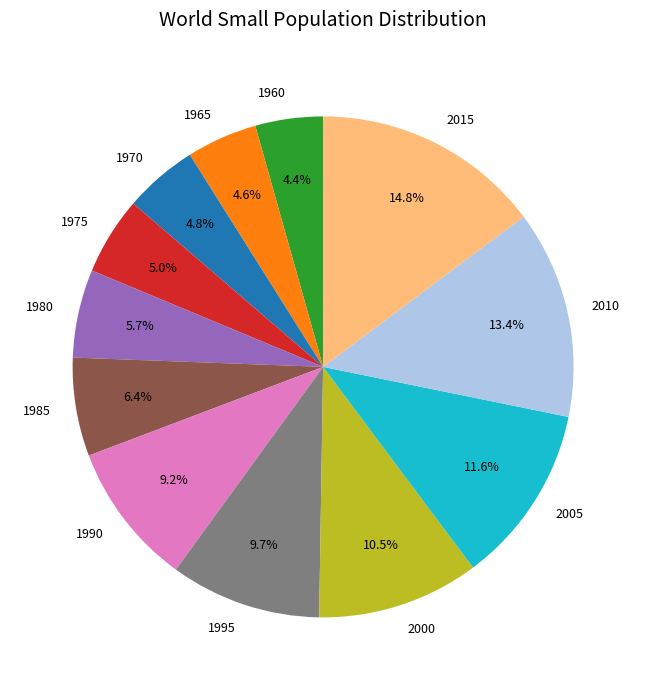

How many segments does this pie chart have?

12